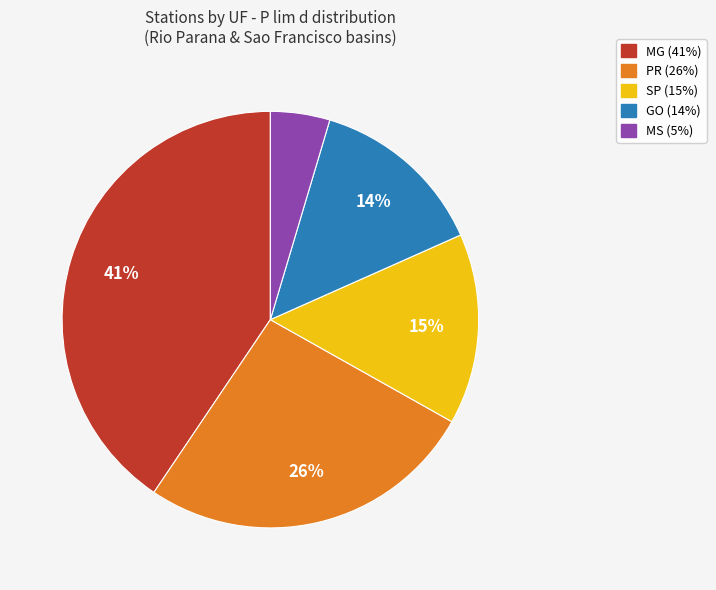

Does any single category account for the majority?

No